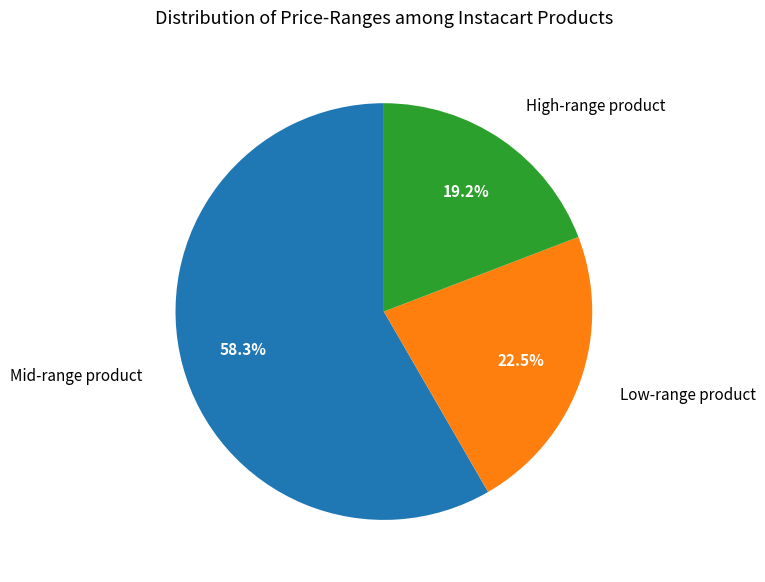

Does any single category account for the majority?

Yes